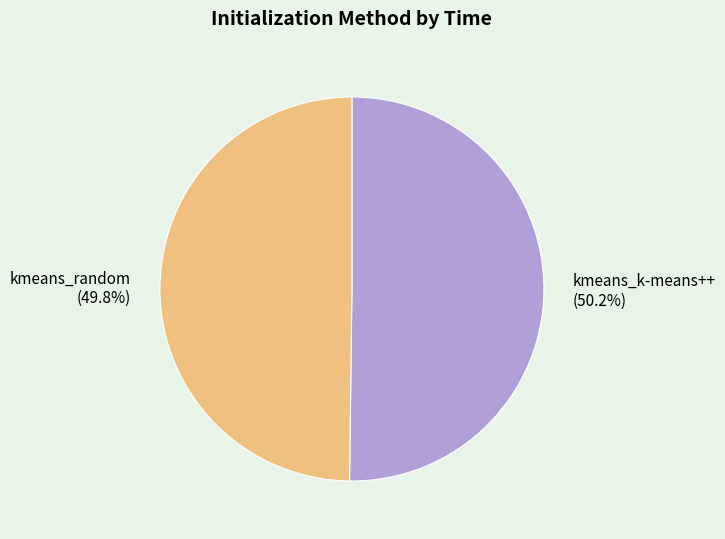

How many segments does this pie chart have?

2